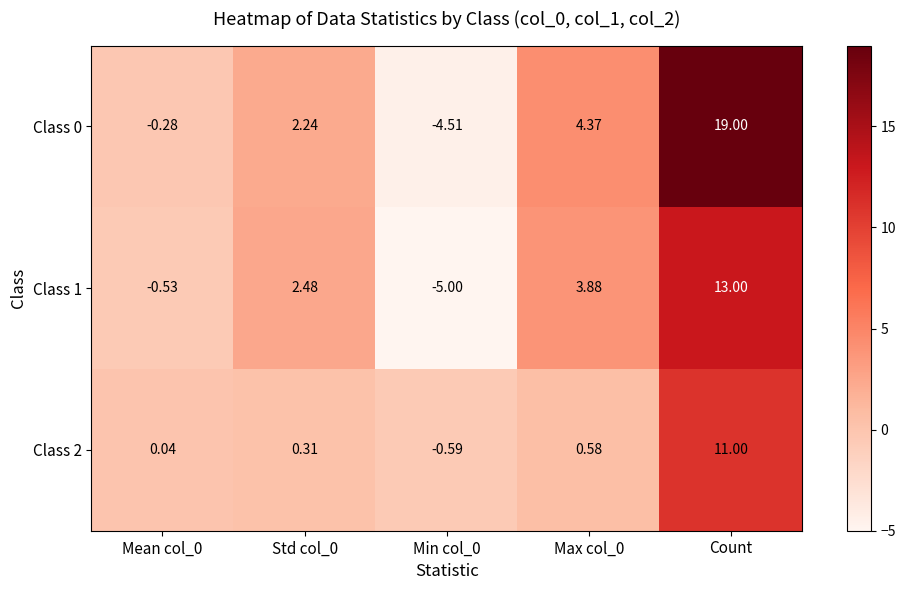

Which label corresponds to the largest value in the chart?

Count